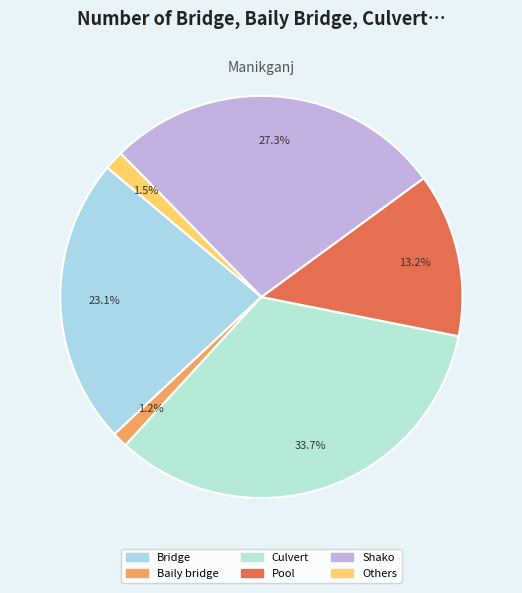

What percentage is NOT represented by Shako?

72.7%